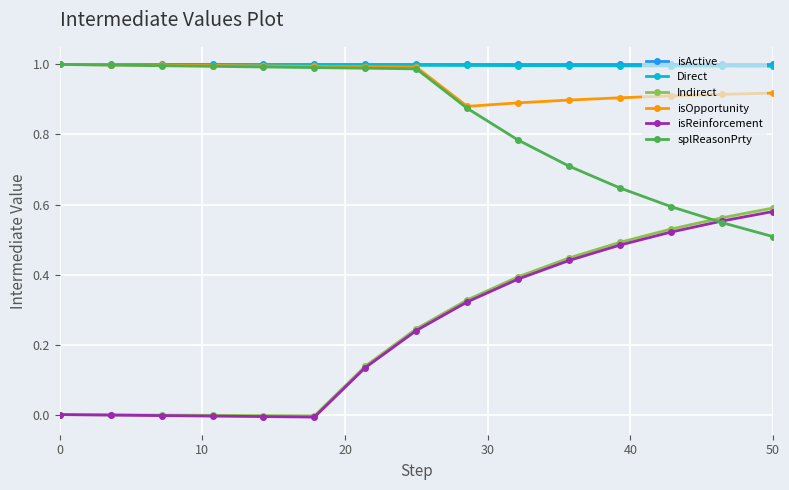

Which series has the largest range (max minus min)?

Indirect